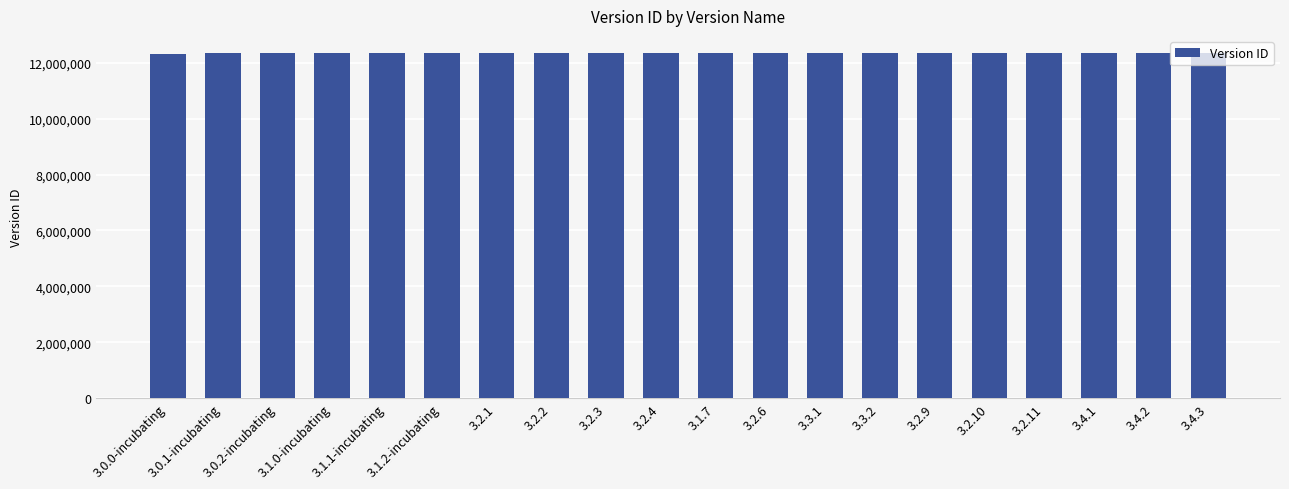

Count the number of categories in the chart.

20